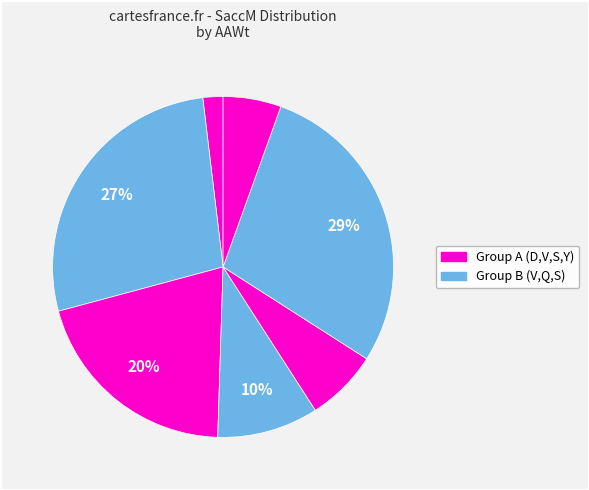

To the nearest percent, what is the difference between the largest and smallest slice percentages?

27%